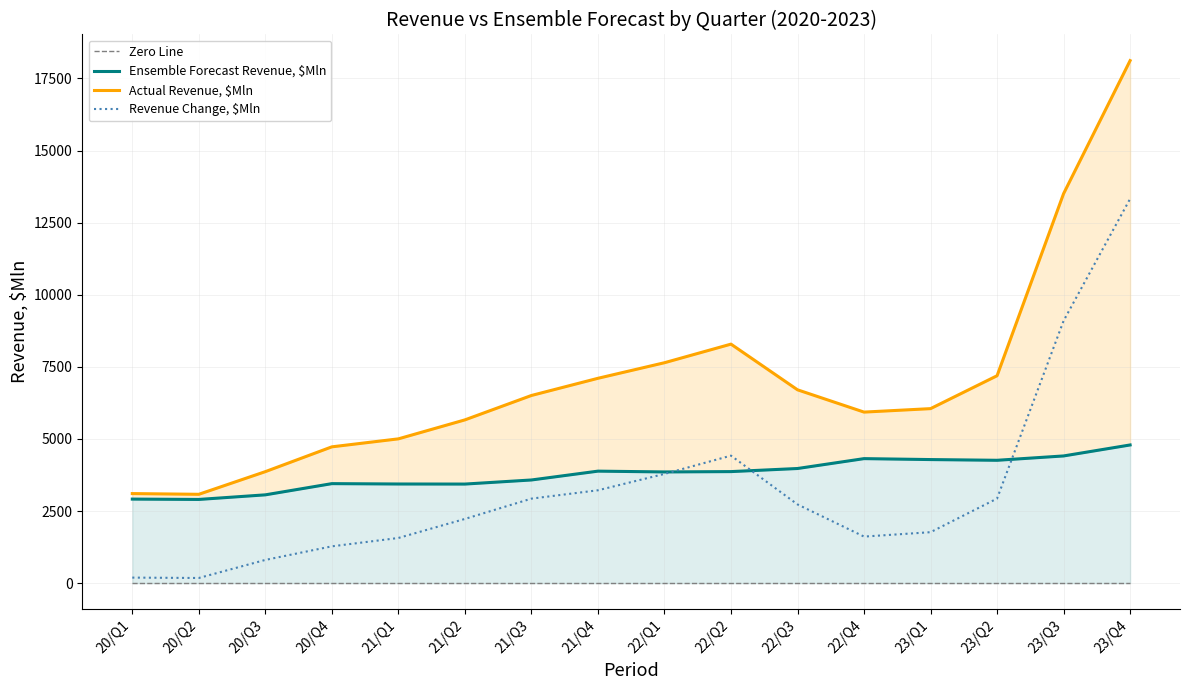

What is the lowest value of the Ensemble Forecast Revenue, $Mln series?

2901.9